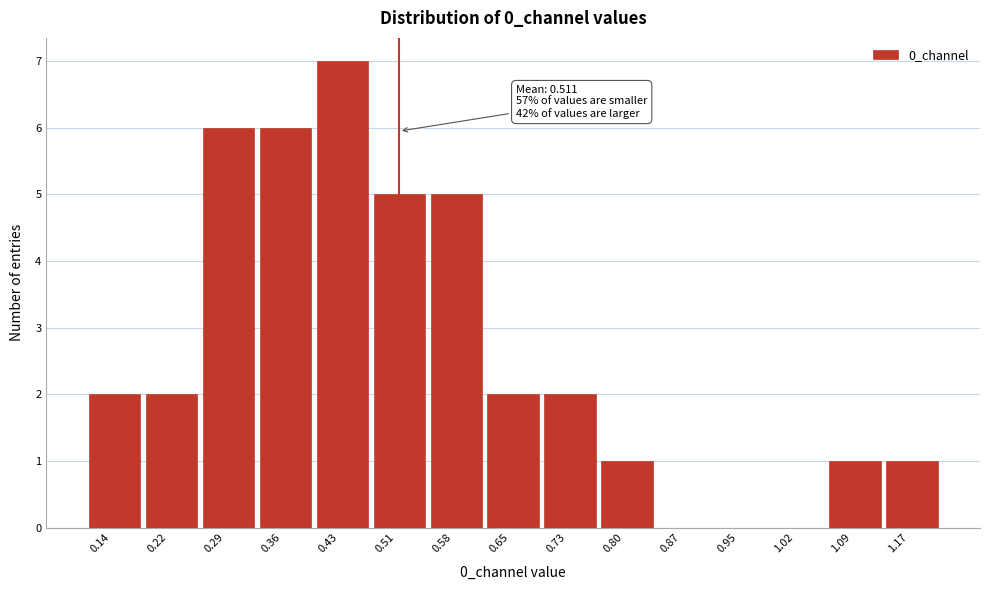

Reading left to right, extract all data points from this chart.

0.14=2	0.22=2	0.29=6	0.36=6	0.43=7	0.51=5	0.58=5	0.65=2	0.73=2	0.80=1	0.87=0	0.95=0	1.02=0	1.09=1	1.17=1